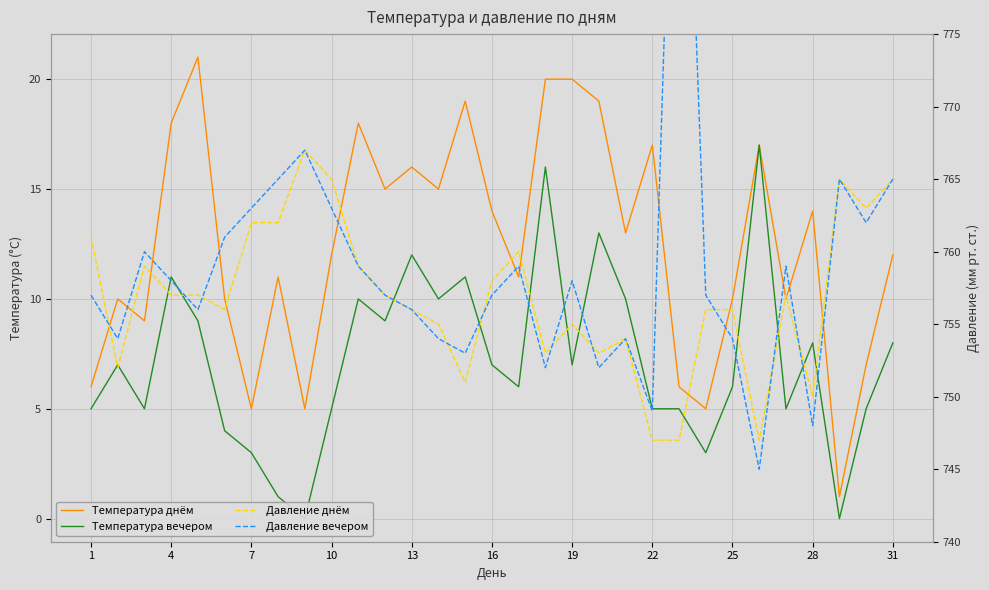

Is it true that Температура вечером equals 5 at 22?

True